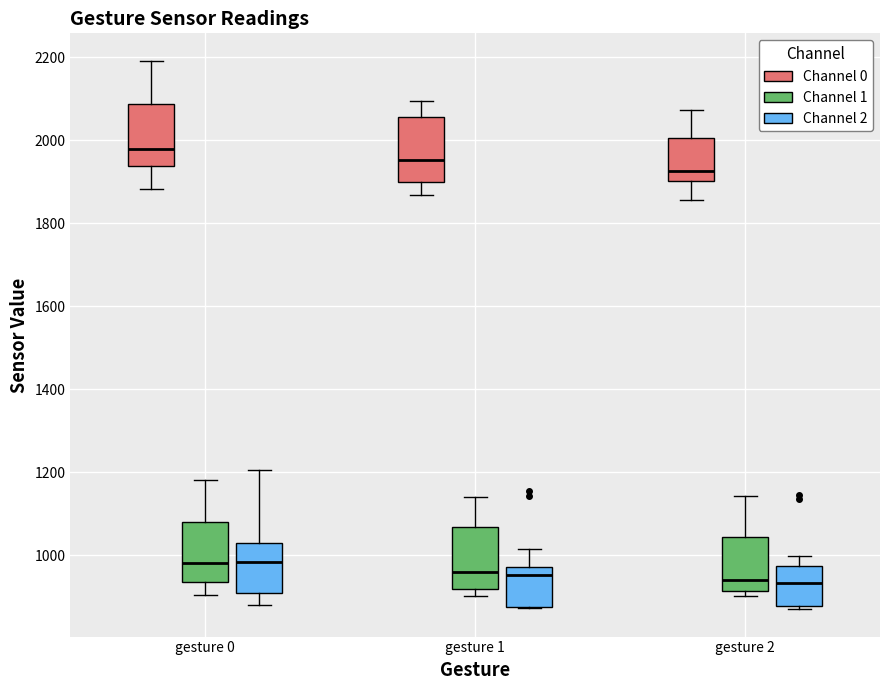

Where does the lower whisker of the box for gesture 0 (Channel 1) end on the y-axis? The values are not printed on the chart, so give them approximately, as read against the axis.

900